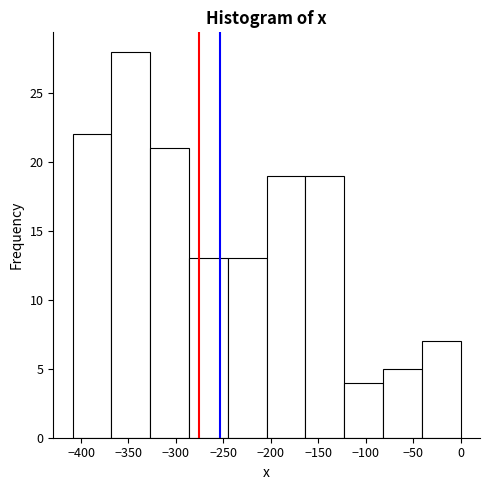

How tall is the bar that spans -285 to -245 on the x-axis? Neither the bar edges nor the heights are printed on the chart, so give them approximately, as read against the axes.

13